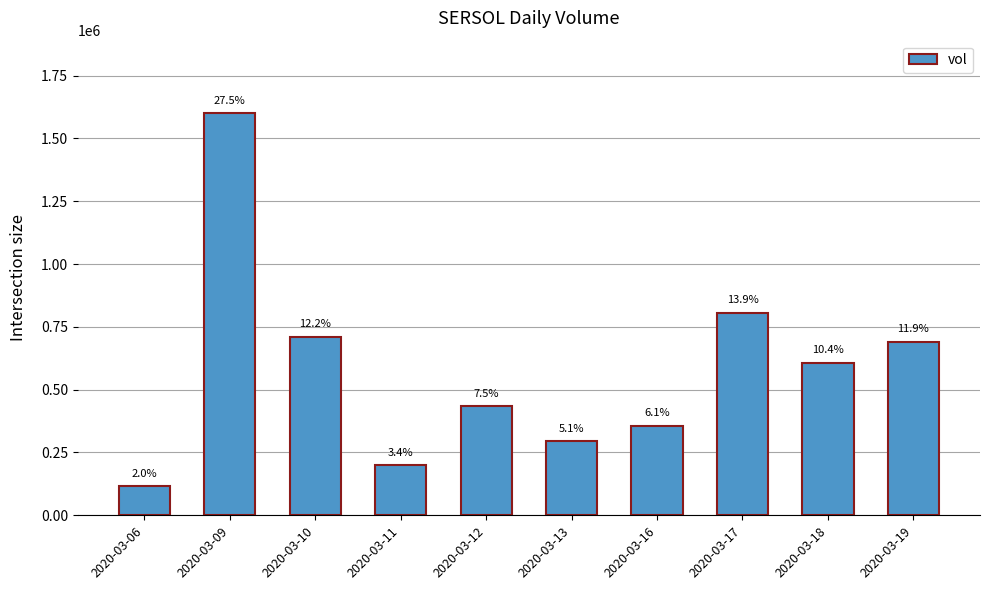

Are the bars horizontal?

No